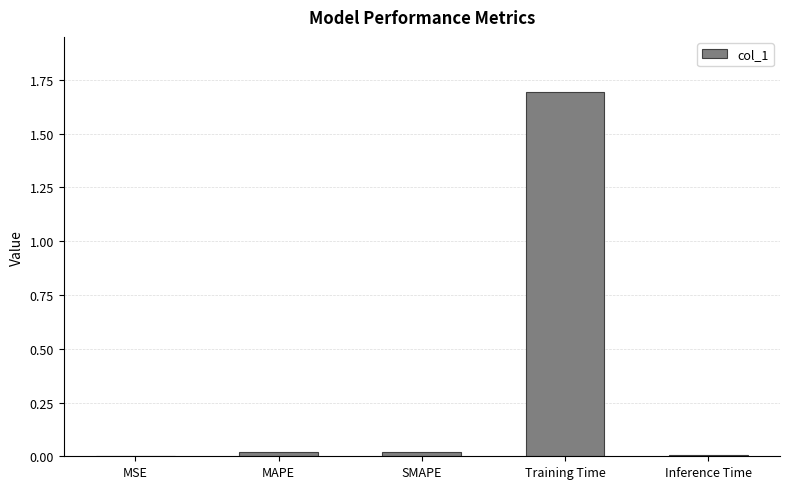

Is it true that the value at Training Time is 1.7?

True